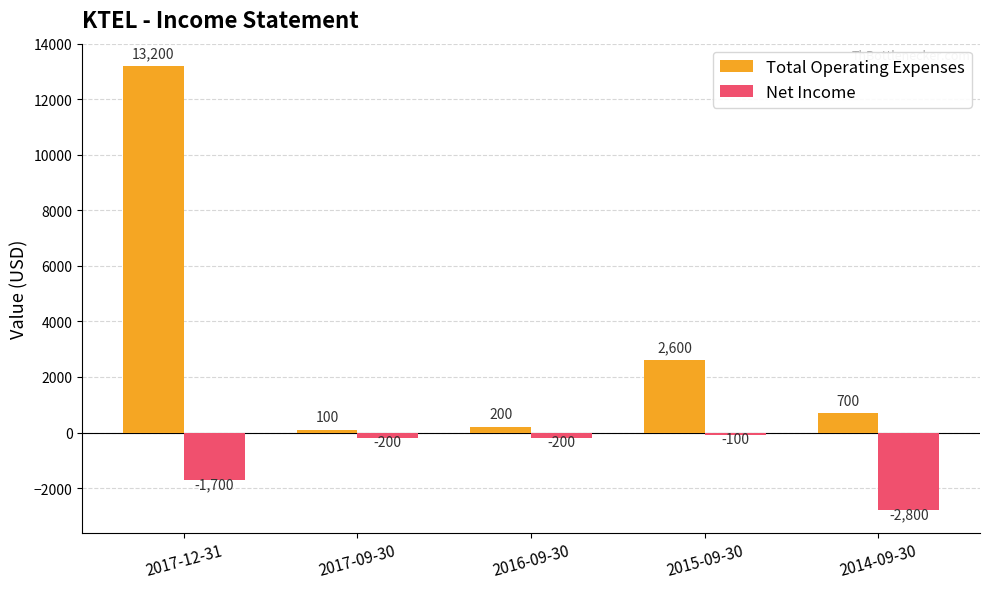

Is the value of Net Income at 2016-09-30 greater than the value of Total Operating Expenses at 2014-09-30?

No